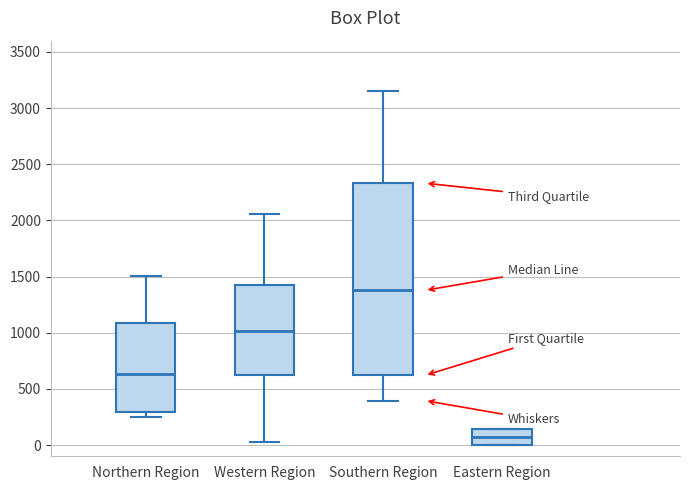

Comparing the boxes themselves (not the whiskers), which one is the tallest?

Southern Region